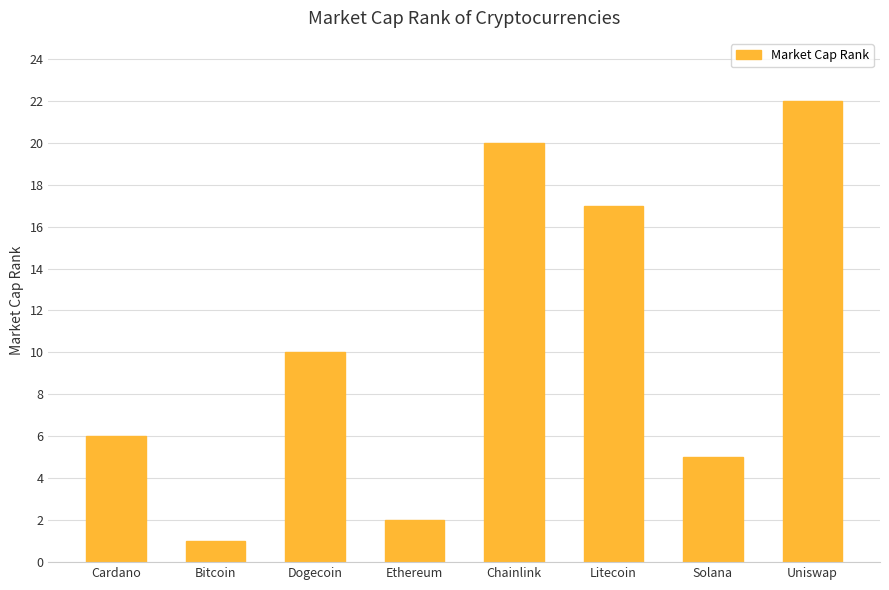

How many distinct data groups are displayed?

1